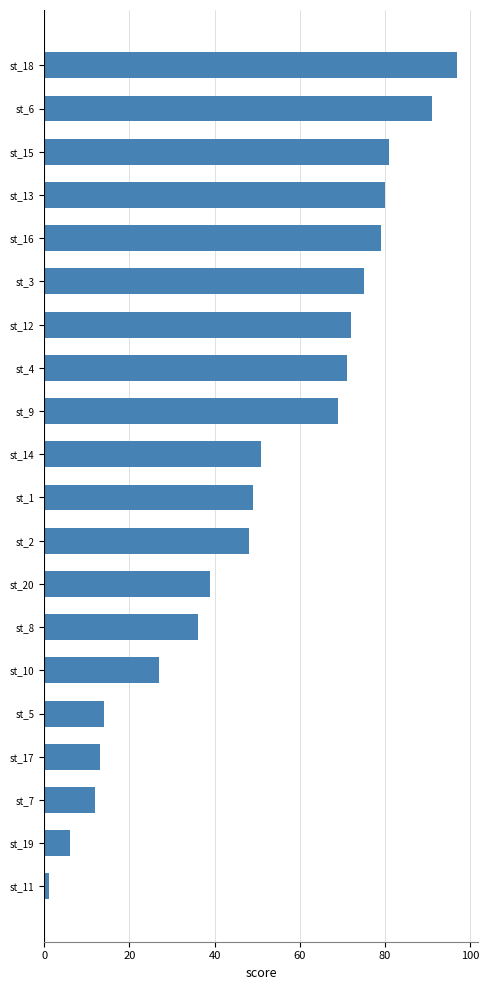

The value at st_15 is 57. True or false?

False